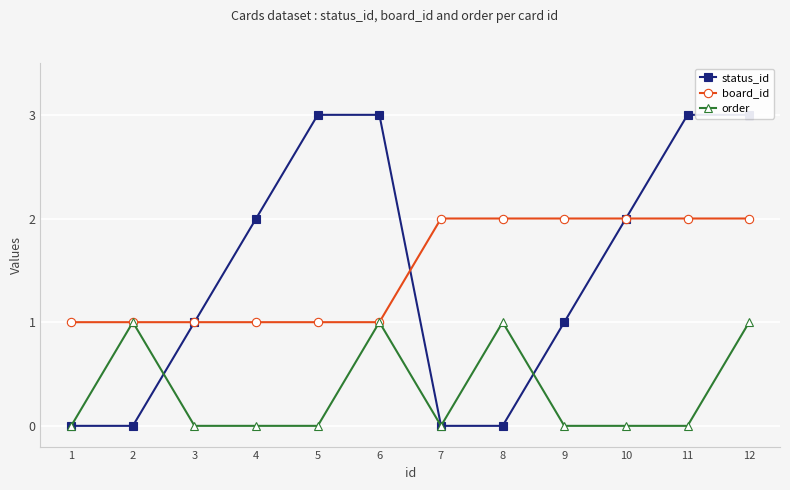

The status_id series shows 1 at 5. True or false?

False